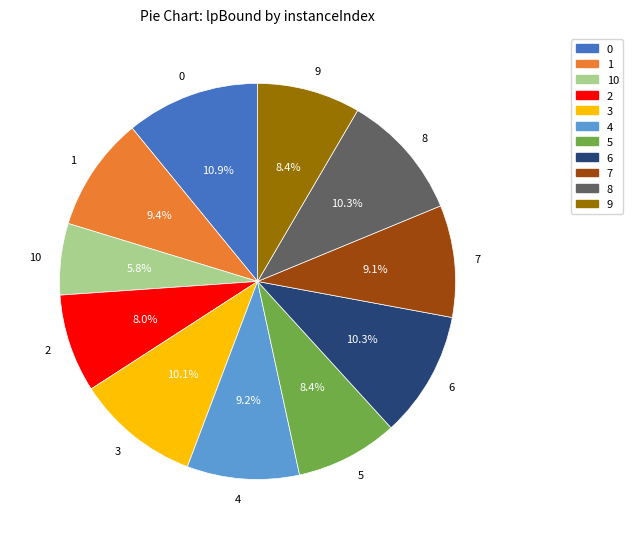

True or false: 1 accounts for 9% of the total.

True